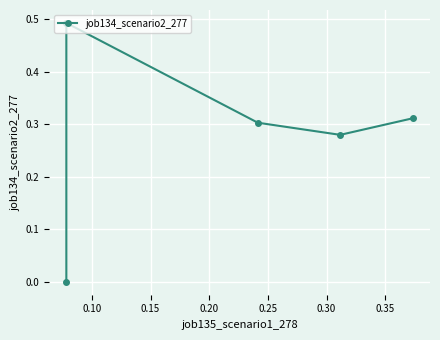

What is the maximum value shown in the chart?

0.5